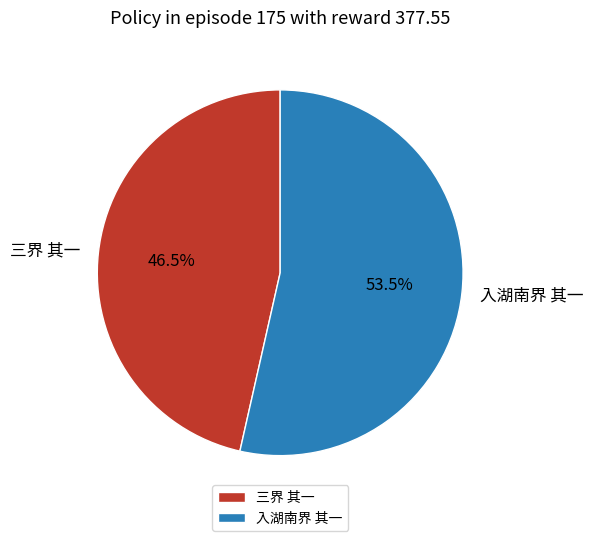

Is it true that 入湖南界 其一 is 68% of the pie?

False